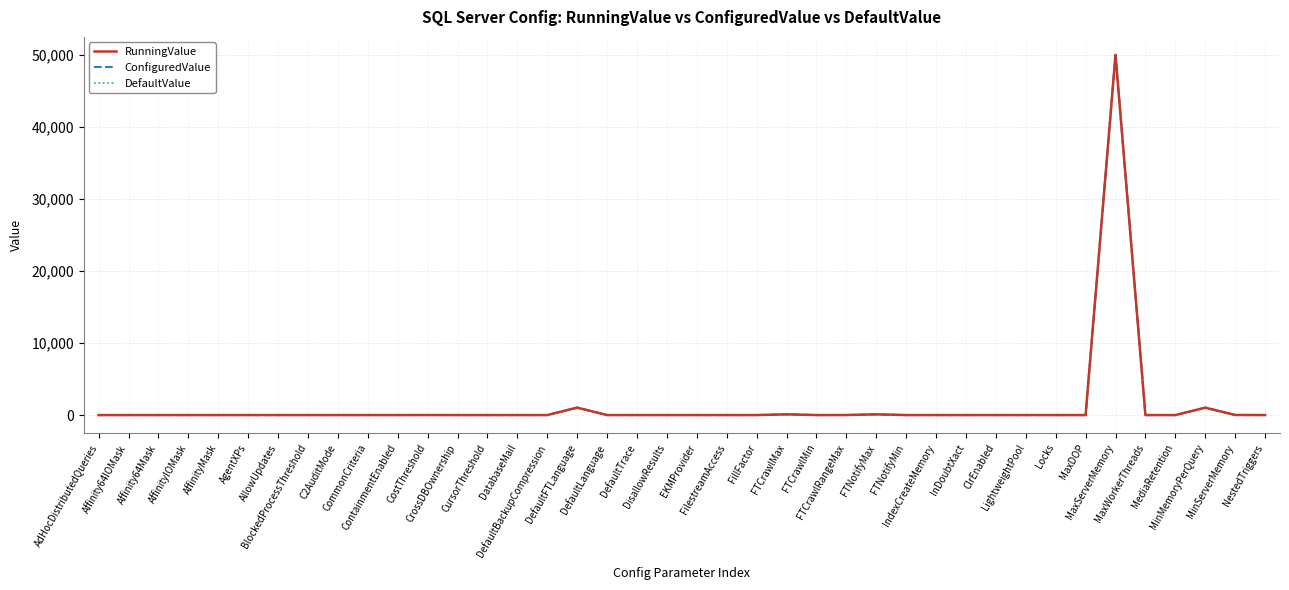

What is the greatest value displayed?

50000